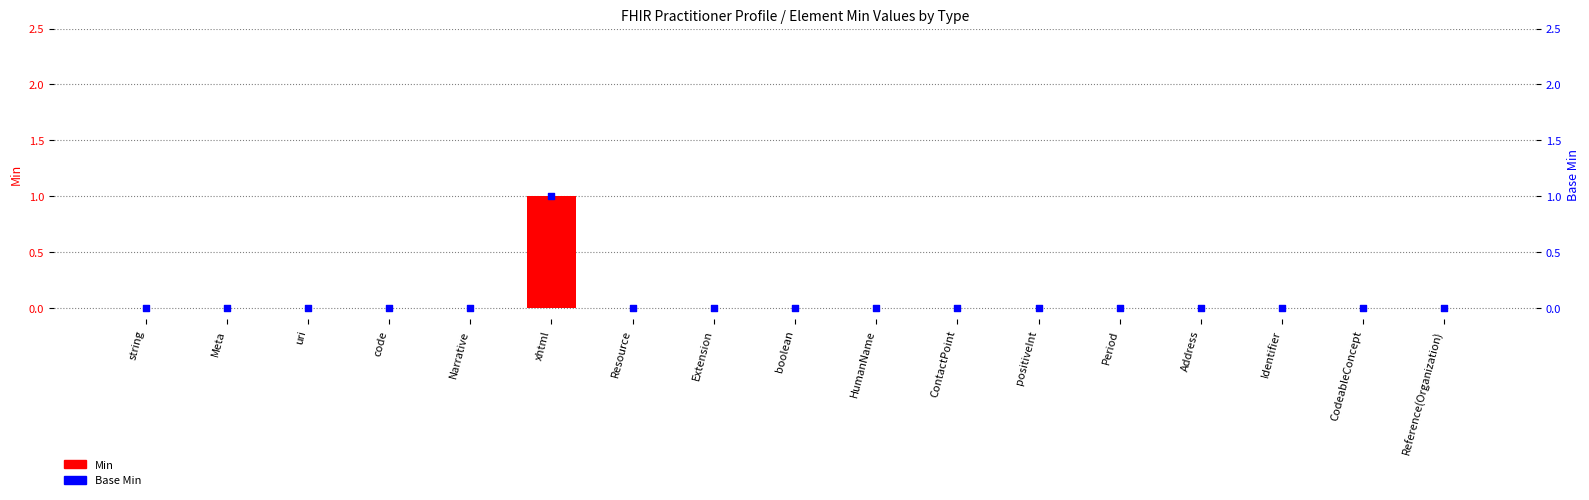

At which category is the sum across all series the highest?

xhtml